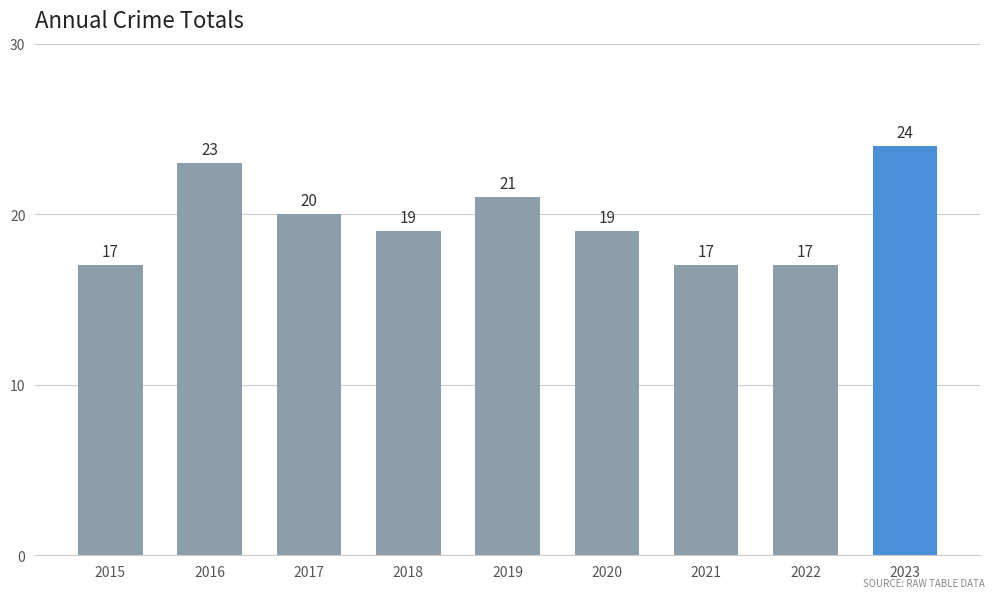

How many bars are there in total?

9